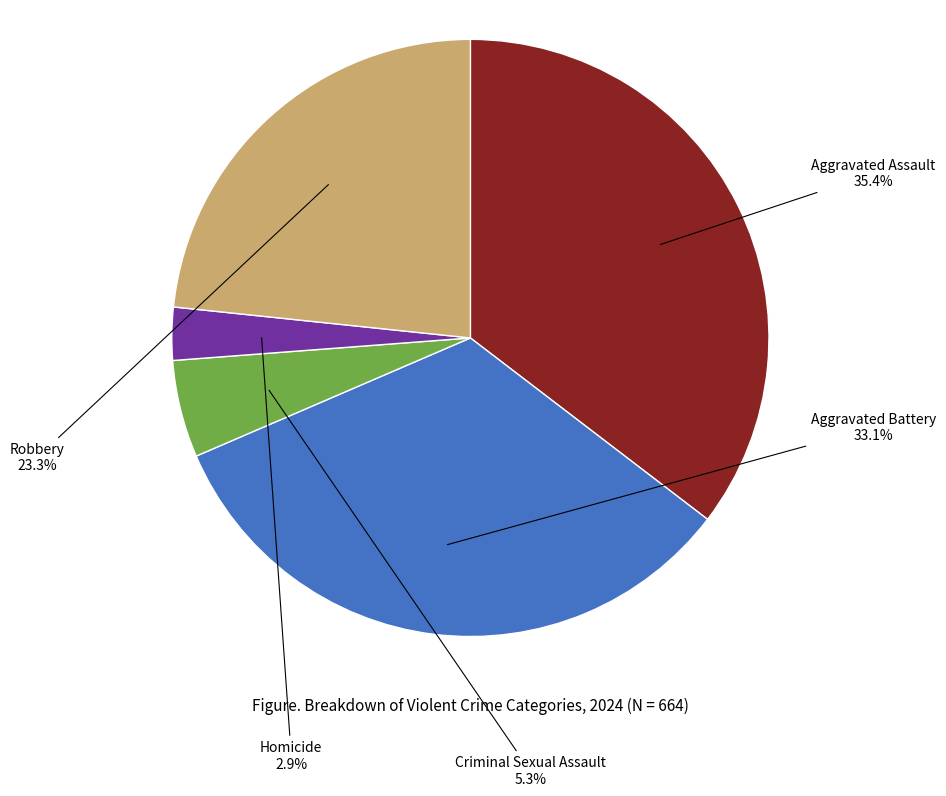

Is there a majority slice in this chart?

No